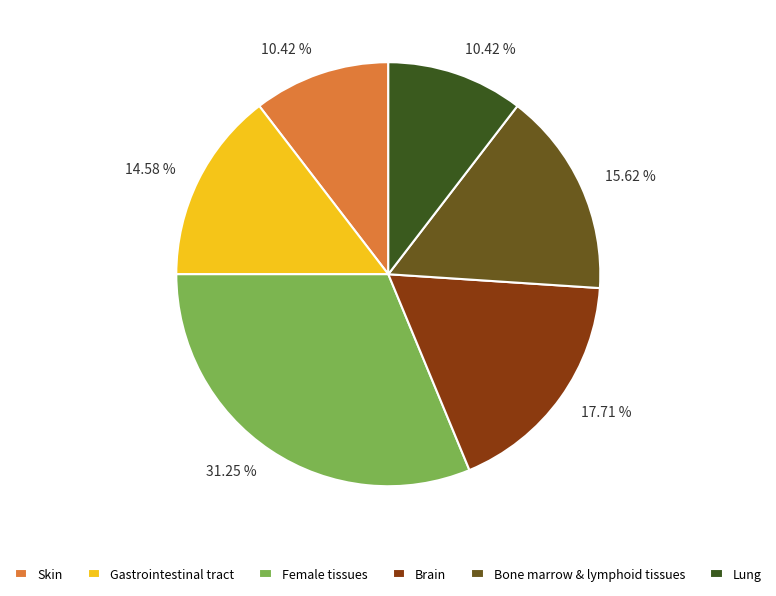

What is the total percentage of Brain and Female tissues?

49.0%